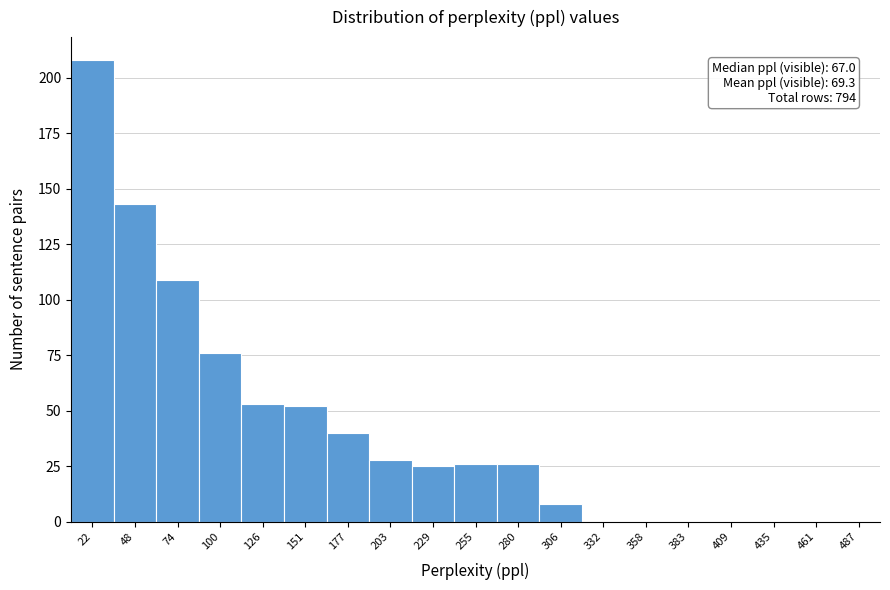

Which range on the x-axis has the tallest bar?

10 to 35